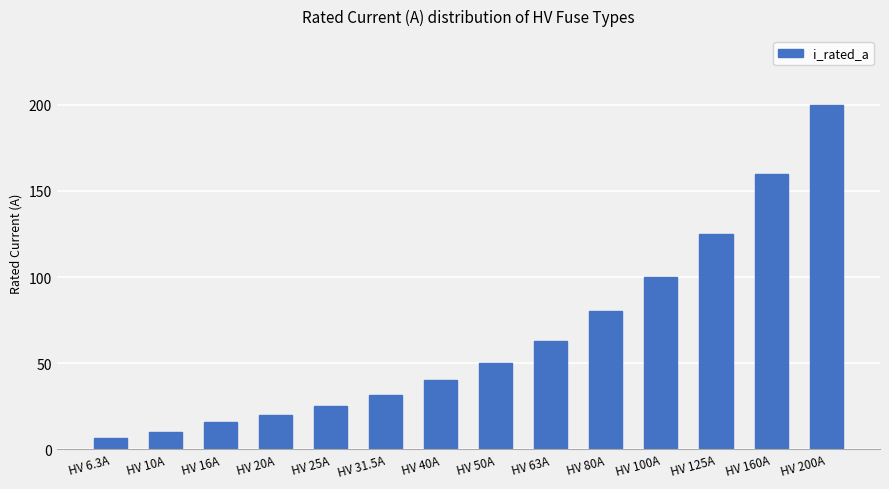

Which category has the highest value across all series?

HV 200A